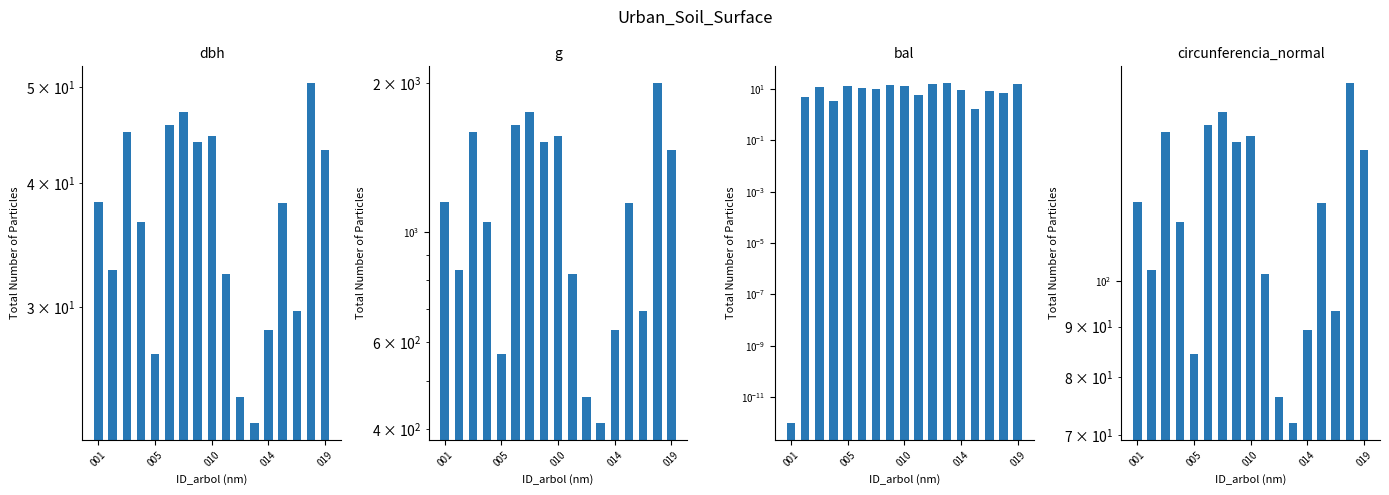

How many bars are there in total?

68